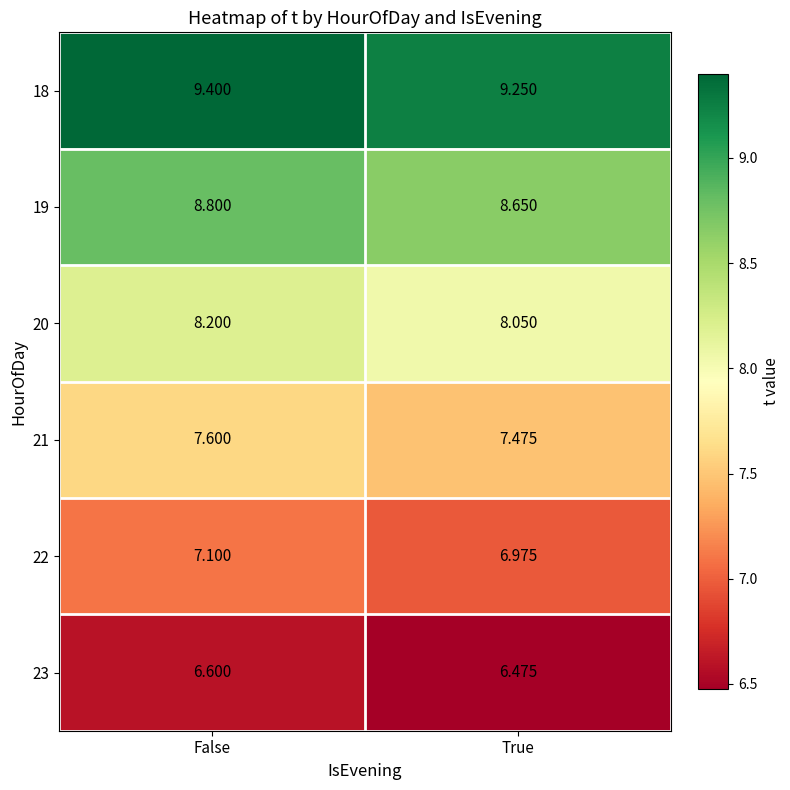

Rank the categories by 20 value from highest to lowest.

False, True